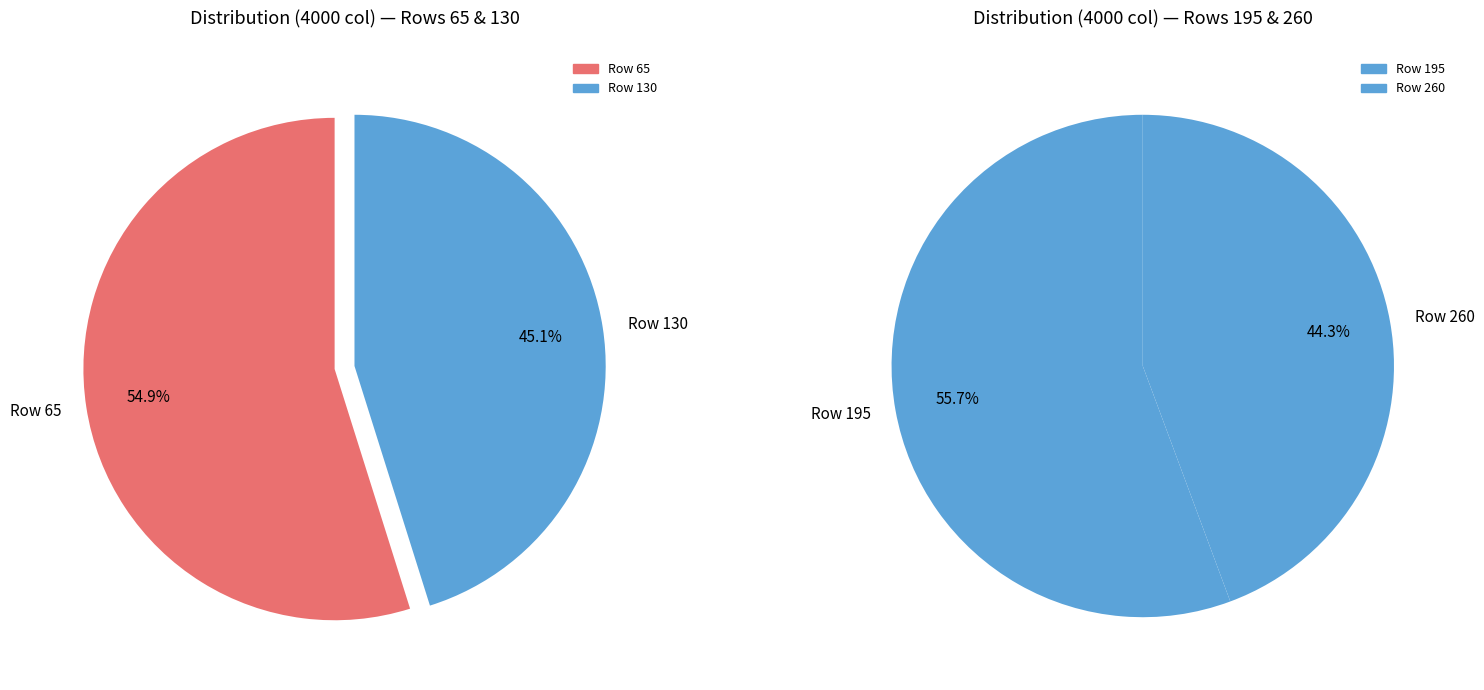

Count the number of slices in the pie.

4